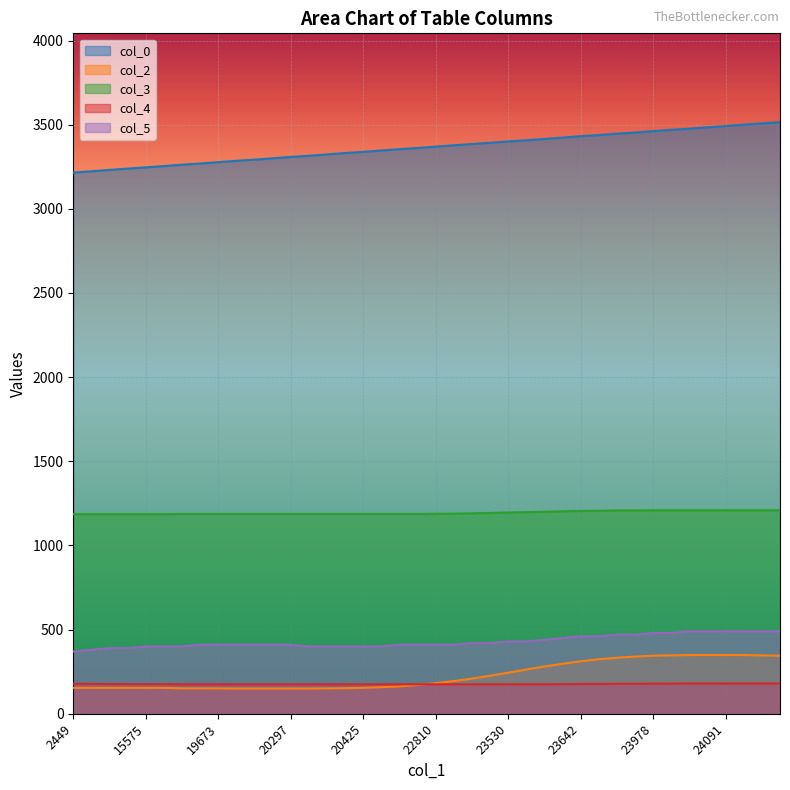

Is the value of col_2 at 21801 greater than the value of col_4 at 14166?

No